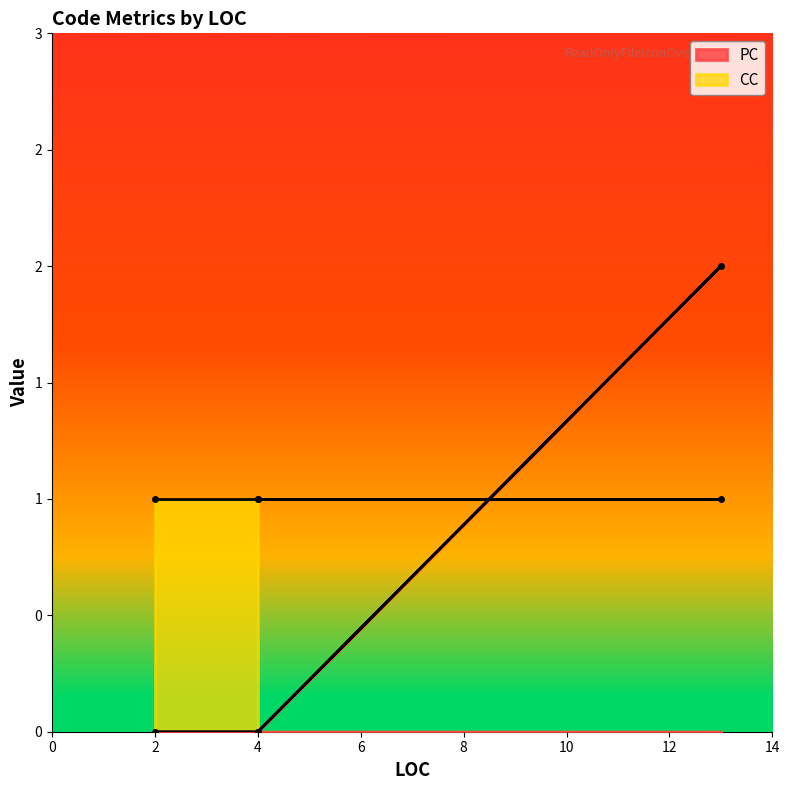

What is the difference between the maximum and second lowest values?

2